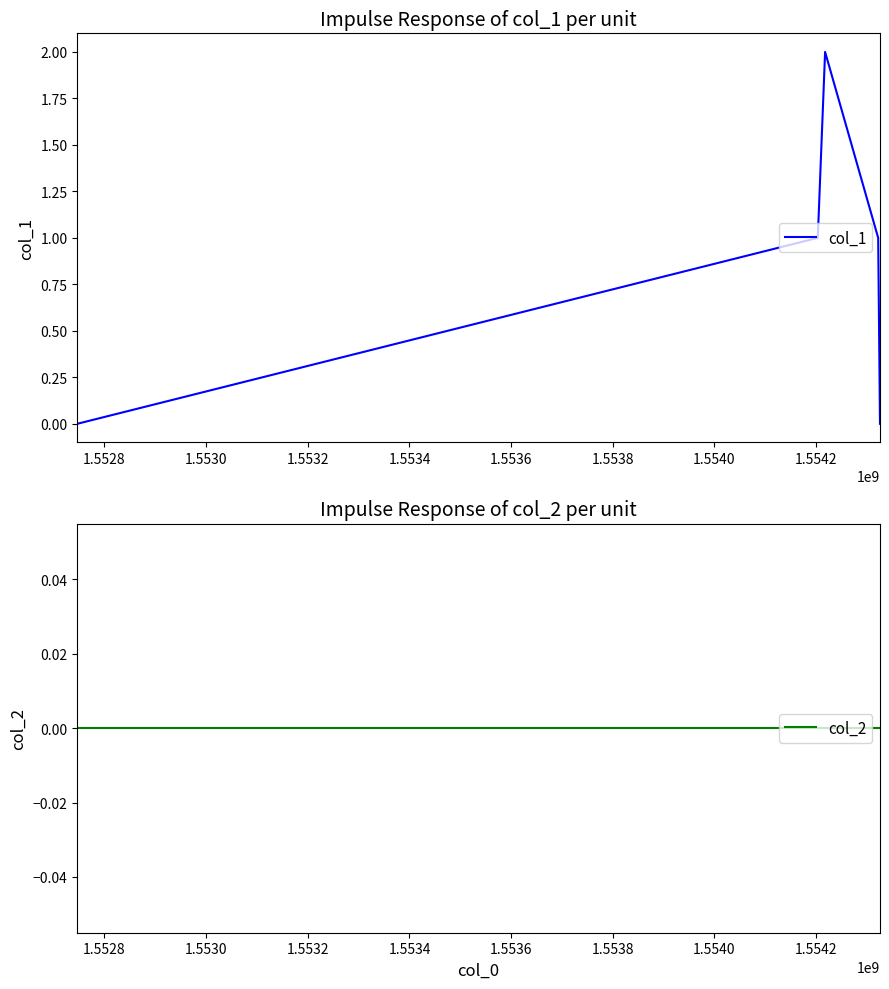

List the series in order of their peak value, lowest first.

col_2, col_1